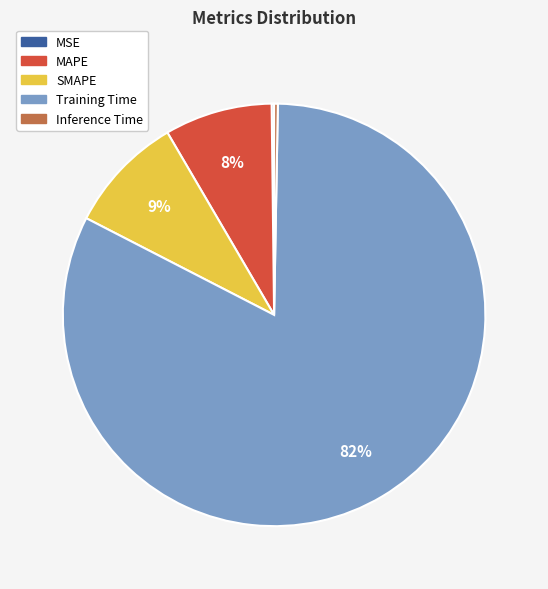

Do MAPE and SMAPE together represent more than half of the pie?

No